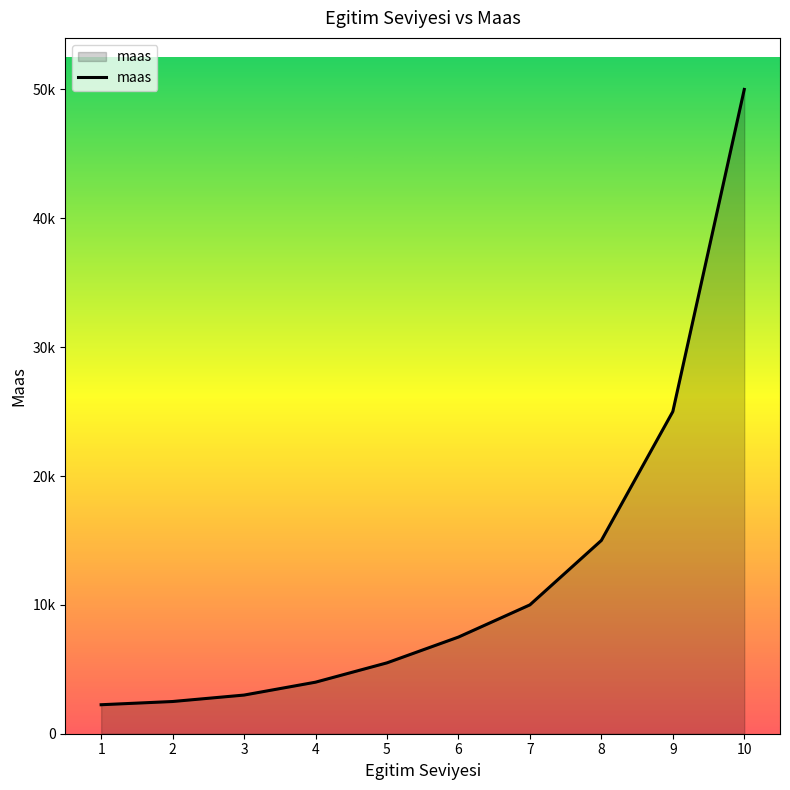

What is the minimum value shown in the chart?

2250